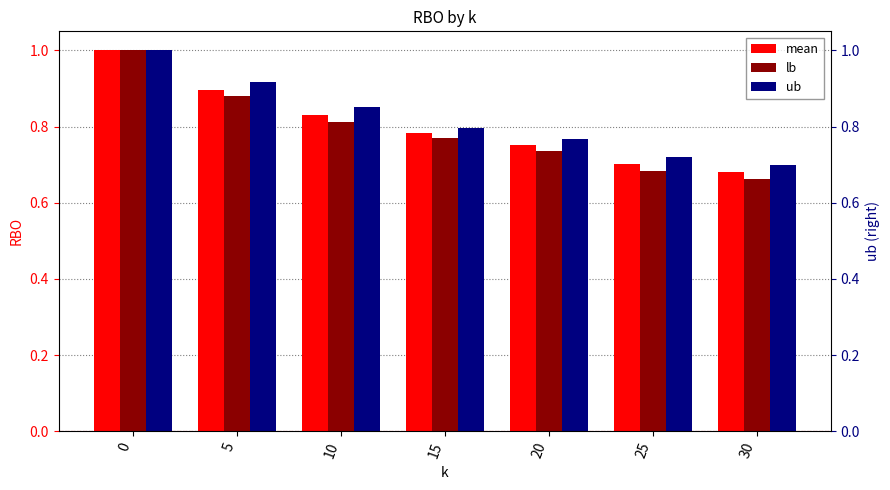

Between 25 and 20, which is larger?

20